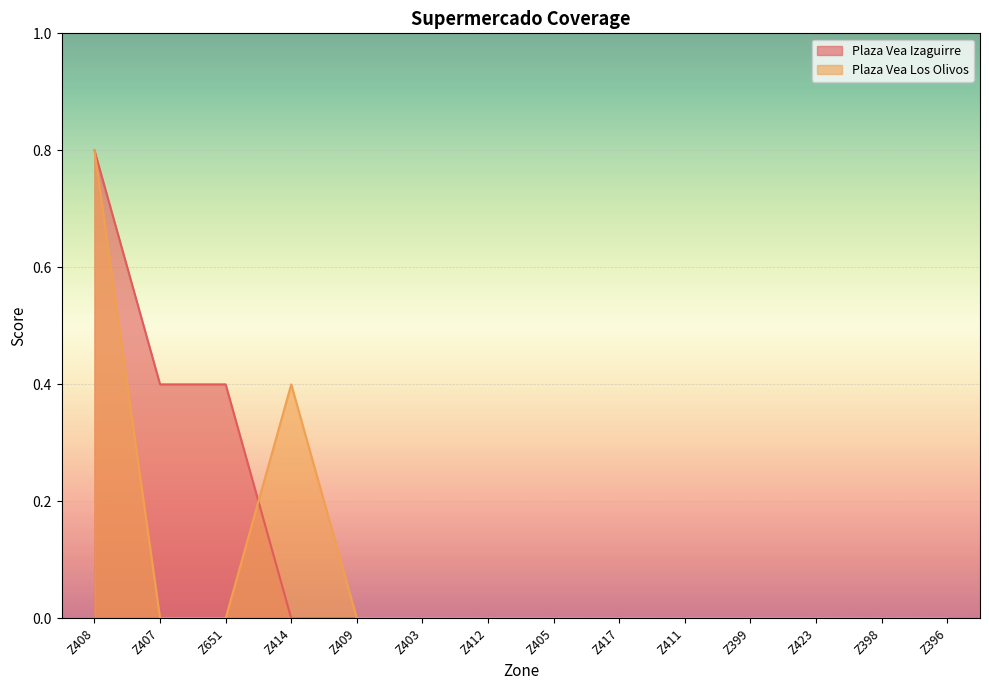

How many lines are shown in the chart?

2